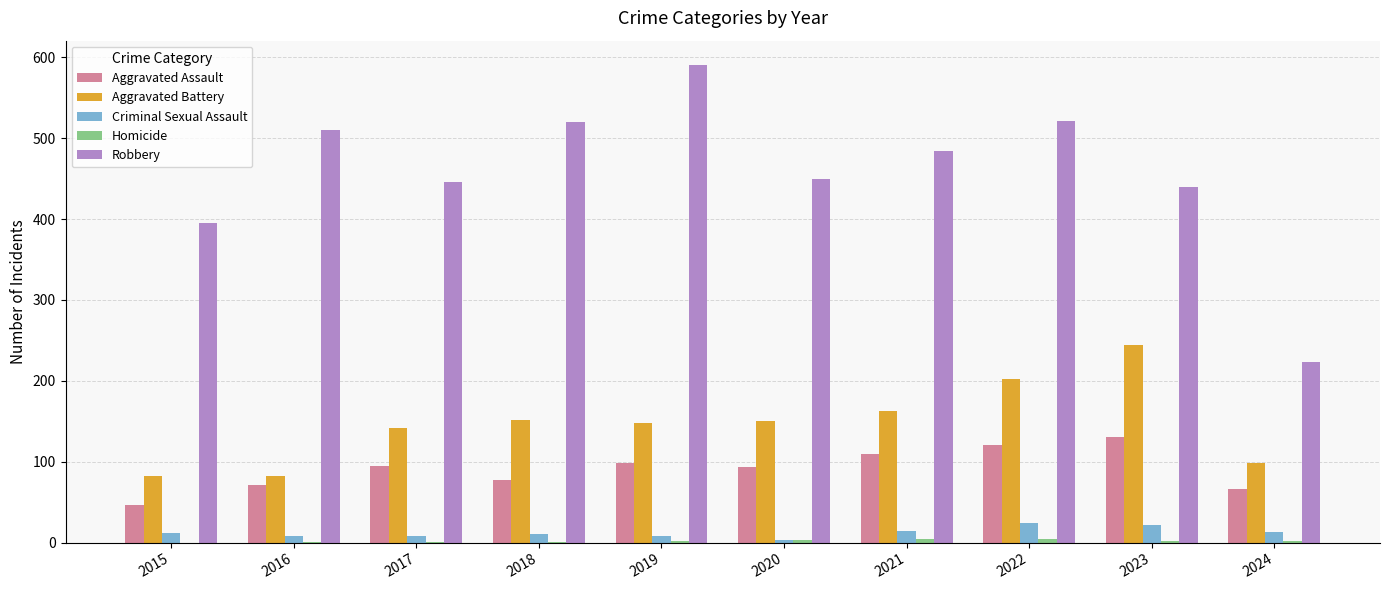

What is the spread (max minus min) of values at 2016?

509